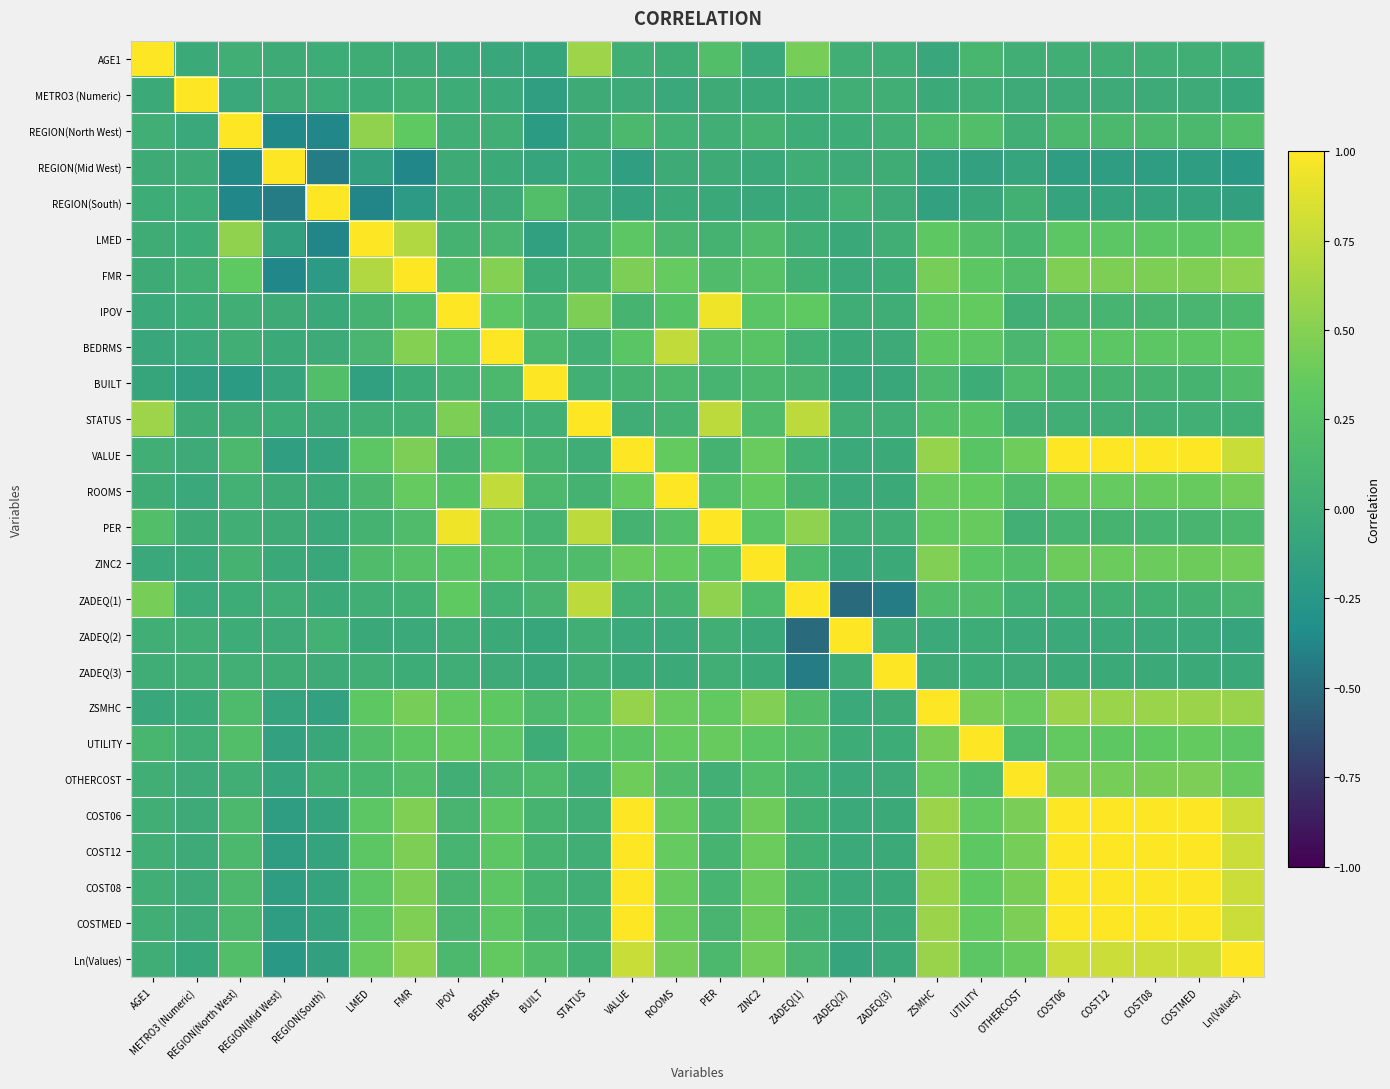

Reading left to right, extract all data points from this chart.

AGE1: AGE1=1.0	METRO3 (Numeric)=-0.0	REGION(North West)=0.0	REGION(Mid West)=-0.0	REGION(South)=-0.0	LMED=0.0	FMR=-0.0	IPOV=-0.0	BEDRMS=-0.1	BUILT=-0.1	STATUS=0.6	VALUE=0.0	ROOMS=0.0	PER=0.2	ZINC2=-0.1	ZADEQ(1)=0.4	ZADEQ(2)=0.0	ZADEQ(3)=0.0	ZSMHC=-0.1	UTILITY=0.1	OTHERCOST=0.0	COST06=0.0	COST12=0.0	COST08=0.0	COSTMED=0.0	Ln(Values)=0.0
METRO3 (Numeric): AGE1=-0.0	METRO3 (Numeric)=1.0	REGION(North West)=-0.1	REGION(Mid West)=-0.0	REGION(South)=-0.0	LMED=-0.0	FMR=0.1	IPOV=-0.0	BEDRMS=-0.0	BUILT=-0.2	STATUS=-0.0	VALUE=-0.0	ROOMS=-0.1	PER=-0.0	ZINC2=-0.0	ZADEQ(1)=-0.0	ZADEQ(2)=0.0	ZADEQ(3)=0.0	ZSMHC=-0.0	UTILITY=0.0	OTHERCOST=-0.0	COST06=-0.0	COST12=-0.0	COST08=-0.0	COSTMED=-0.0	Ln(Values)=-0.1
REGION(North West): AGE1=0.0	METRO3 (Numeric)=-0.1	REGION(North West)=1.0	REGION(Mid West)=-0.4	REGION(South)=-0.4	LMED=0.5	FMR=0.3	IPOV=0.0	BEDRMS=0.0	BUILT=-0.2	STATUS=0.0	VALUE=0.1	ROOMS=0.0	PER=0.0	ZINC2=0.1	ZADEQ(1)=-0.0	ZADEQ(2)=-0.0	ZADEQ(3)=0.0	ZSMHC=0.2	UTILITY=0.2	OTHERCOST=0.0	COST06=0.1	COST12=0.1	COST08=0.1	COSTMED=0.1	Ln(Values)=0.2
REGION(Mid West): AGE1=-0.0	METRO3 (Numeric)=-0.0	REGION(North West)=-0.4	REGION(Mid West)=1.0	REGION(South)=-0.4	LMED=-0.1	FMR=-0.4	IPOV=-0.0	BEDRMS=-0.0	BUILT=-0.1	STATUS=-0.0	VALUE=-0.2	ROOMS=-0.0	PER=-0.0	ZINC2=-0.0	ZADEQ(1)=0.0	ZADEQ(2)=-0.0	ZADEQ(3)=0.0	ZSMHC=-0.1	UTILITY=-0.1	OTHERCOST=-0.1	COST06=-0.2	COST12=-0.2	COST08=-0.2	COSTMED=-0.2	Ln(Values)=-0.2
REGION(South): AGE1=-0.0	METRO3 (Numeric)=-0.0	REGION(North West)=-0.4	REGION(Mid West)=-0.4	REGION(South)=1.0	LMED=-0.4	FMR=-0.2	IPOV=-0.0	BEDRMS=-0.0	BUILT=0.2	STATUS=-0.0	VALUE=-0.1	ROOMS=-0.0	PER=-0.0	ZINC2=-0.1	ZADEQ(1)=-0.0	ZADEQ(2)=0.0	ZADEQ(3)=-0.0	ZSMHC=-0.1	UTILITY=-0.1	OTHERCOST=0.0	COST06=-0.1	COST12=-0.1	COST08=-0.1	COSTMED=-0.1	Ln(Values)=-0.1
LMED: AGE1=0.0	METRO3 (Numeric)=-0.0	REGION(North West)=0.5	REGION(Mid West)=-0.1	REGION(South)=-0.4	LMED=1.0	FMR=0.7	IPOV=0.1	BEDRMS=0.1	BUILT=-0.1	STATUS=0.0	VALUE=0.3	ROOMS=0.1	PER=0.1	ZINC2=0.2	ZADEQ(1)=0.0	ZADEQ(2)=-0.0	ZADEQ(3)=0.0	ZSMHC=0.3	UTILITY=0.2	OTHERCOST=0.1	COST06=0.3	COST12=0.3	COST08=0.3	COSTMED=0.3	Ln(Values)=0.4
FMR: AGE1=-0.0	METRO3 (Numeric)=0.1	REGION(North West)=0.3	REGION(Mid West)=-0.4	REGION(South)=-0.2	LMED=0.7	FMR=1.0	IPOV=0.2	BEDRMS=0.5	BUILT=-0.0	STATUS=0.0	VALUE=0.5	ROOMS=0.4	PER=0.2	ZINC2=0.2	ZADEQ(1)=0.0	ZADEQ(2)=-0.0	ZADEQ(3)=-0.0	ZSMHC=0.4	UTILITY=0.3	OTHERCOST=0.2	COST06=0.5	COST12=0.5	COST08=0.5	COSTMED=0.5	Ln(Values)=0.5
IPOV: AGE1=-0.0	METRO3 (Numeric)=-0.0	REGION(North West)=0.0	REGION(Mid West)=-0.0	REGION(South)=-0.0	LMED=0.1	FMR=0.2	IPOV=1.0	BEDRMS=0.3	BUILT=0.1	STATUS=0.5	VALUE=0.1	ROOMS=0.3	PER=0.9	ZINC2=0.3	ZADEQ(1)=0.3	ZADEQ(2)=0.0	ZADEQ(3)=0.0	ZSMHC=0.4	UTILITY=0.4	OTHERCOST=0.0	COST06=0.1	COST12=0.1	COST08=0.1	COSTMED=0.1	Ln(Values)=0.1
BEDRMS: AGE1=-0.1	METRO3 (Numeric)=-0.0	REGION(North West)=0.0	REGION(Mid West)=-0.0	REGION(South)=-0.0	LMED=0.1	FMR=0.5	IPOV=0.3	BEDRMS=1.0	BUILT=0.1	STATUS=0.0	VALUE=0.3	ROOMS=0.7	PER=0.2	ZINC2=0.3	ZADEQ(1)=0.0	ZADEQ(2)=-0.0	ZADEQ(3)=-0.0	ZSMHC=0.3	UTILITY=0.3	OTHERCOST=0.1	COST06=0.3	COST12=0.3	COST08=0.3	COSTMED=0.3	Ln(Values)=0.3
BUILT: AGE1=-0.1	METRO3 (Numeric)=-0.2	REGION(North West)=-0.2	REGION(Mid West)=-0.1	REGION(South)=0.2	LMED=-0.1	FMR=-0.0	IPOV=0.1	BEDRMS=0.1	BUILT=1.0	STATUS=0.0	VALUE=0.1	ROOMS=0.1	PER=0.1	ZINC2=0.1	ZADEQ(1)=0.1	ZADEQ(2)=-0.1	ZADEQ(3)=-0.1	ZSMHC=0.2	UTILITY=-0.0	OTHERCOST=0.2	COST06=0.1	COST12=0.1	COST08=0.1	COSTMED=0.1	Ln(Values)=0.2
STATUS: AGE1=0.6	METRO3 (Numeric)=-0.0	REGION(North West)=0.0	REGION(Mid West)=-0.0	REGION(South)=-0.0	LMED=0.0	FMR=0.0	IPOV=0.5	BEDRMS=0.0	BUILT=0.0	STATUS=1.0	VALUE=0.0	ROOMS=0.1	PER=0.7	ZINC2=0.2	ZADEQ(1)=0.7	ZADEQ(2)=0.0	ZADEQ(3)=0.0	ZSMHC=0.2	UTILITY=0.3	OTHERCOST=0.0	COST06=0.0	COST12=0.0	COST08=0.0	COSTMED=0.0	Ln(Values)=0.1
VALUE: AGE1=0.0	METRO3 (Numeric)=-0.0	REGION(North West)=0.1	REGION(Mid West)=-0.2	REGION(South)=-0.1	LMED=0.3	FMR=0.5	IPOV=0.1	BEDRMS=0.3	BUILT=0.1	STATUS=0.0	VALUE=1.0	ROOMS=0.4	PER=0.1	ZINC2=0.4	ZADEQ(1)=0.0	ZADEQ(2)=-0.0	ZADEQ(3)=-0.0	ZSMHC=0.6	UTILITY=0.3	OTHERCOST=0.4	COST06=1.0	COST12=1.0	COST08=1.0	COSTMED=1.0	Ln(Values)=0.8
ROOMS: AGE1=0.0	METRO3 (Numeric)=-0.1	REGION(North West)=0.0	REGION(Mid West)=-0.0	REGION(South)=-0.0	LMED=0.1	FMR=0.4	IPOV=0.3	BEDRMS=0.7	BUILT=0.1	STATUS=0.1	VALUE=0.4	ROOMS=1.0	PER=0.2	ZINC2=0.4	ZADEQ(1)=0.1	ZADEQ(2)=-0.0	ZADEQ(3)=-0.0	ZSMHC=0.4	UTILITY=0.4	OTHERCOST=0.2	COST06=0.4	COST12=0.4	COST08=0.4	COSTMED=0.4	Ln(Values)=0.4
PER: AGE1=0.2	METRO3 (Numeric)=-0.0	REGION(North West)=0.0	REGION(Mid West)=-0.0	REGION(South)=-0.0	LMED=0.1	FMR=0.2	IPOV=0.9	BEDRMS=0.2	BUILT=0.1	STATUS=0.7	VALUE=0.1	ROOMS=0.2	PER=1.0	ZINC2=0.3	ZADEQ(1)=0.5	ZADEQ(2)=0.0	ZADEQ(3)=0.0	ZSMHC=0.3	UTILITY=0.4	OTHERCOST=0.0	COST06=0.1	COST12=0.1	COST08=0.1	COSTMED=0.1	Ln(Values)=0.1
ZINC2: AGE1=-0.1	METRO3 (Numeric)=-0.0	REGION(North West)=0.1	REGION(Mid West)=-0.0	REGION(South)=-0.1	LMED=0.2	FMR=0.2	IPOV=0.3	BEDRMS=0.3	BUILT=0.1	STATUS=0.2	VALUE=0.4	ROOMS=0.4	PER=0.3	ZINC2=1.0	ZADEQ(1)=0.2	ZADEQ(2)=-0.0	ZADEQ(3)=-0.0	ZSMHC=0.5	UTILITY=0.3	OTHERCOST=0.2	COST06=0.4	COST12=0.4	COST08=0.4	COSTMED=0.4	Ln(Values)=0.4
ZADEQ(1): AGE1=0.4	METRO3 (Numeric)=-0.0	REGION(North West)=-0.0	REGION(Mid West)=0.0	REGION(South)=-0.0	LMED=0.0	FMR=0.0	IPOV=0.3	BEDRMS=0.0	BUILT=0.1	STATUS=0.7	VALUE=0.0	ROOMS=0.1	PER=0.5	ZINC2=0.2	ZADEQ(1)=1.0	ZADEQ(2)=-0.5	ZADEQ(3)=-0.4	ZSMHC=0.2	UTILITY=0.2	OTHERCOST=0.0	COST06=0.1	COST12=0.0	COST08=0.1	COSTMED=0.1	Ln(Values)=0.1
ZADEQ(2): AGE1=0.0	METRO3 (Numeric)=0.0	REGION(North West)=-0.0	REGION(Mid West)=-0.0	REGION(South)=0.0	LMED=-0.0	FMR=-0.0	IPOV=0.0	BEDRMS=-0.0	BUILT=-0.1	STATUS=0.0	VALUE=-0.0	ROOMS=-0.0	PER=0.0	ZINC2=-0.0	ZADEQ(1)=-0.5	ZADEQ(2)=1.0	ZADEQ(3)=-0.0	ZSMHC=-0.0	UTILITY=-0.0	OTHERCOST=-0.0	COST06=-0.0	COST12=-0.0	COST08=-0.0	COSTMED=-0.0	Ln(Values)=-0.1
ZADEQ(3): AGE1=0.0	METRO3 (Numeric)=0.0	REGION(North West)=0.0	REGION(Mid West)=0.0	REGION(South)=-0.0	LMED=0.0	FMR=-0.0	IPOV=0.0	BEDRMS=-0.0	BUILT=-0.1	STATUS=0.0	VALUE=-0.0	ROOMS=-0.0	PER=0.0	ZINC2=-0.0	ZADEQ(1)=-0.4	ZADEQ(2)=-0.0	ZADEQ(3)=1.0	ZSMHC=-0.0	UTILITY=-0.0	OTHERCOST=-0.0	COST06=-0.0	COST12=-0.0	COST08=-0.0	COSTMED=-0.0	Ln(Values)=-0.0
ZSMHC: AGE1=-0.1	METRO3 (Numeric)=-0.0	REGION(North West)=0.2	REGION(Mid West)=-0.1	REGION(South)=-0.1	LMED=0.3	FMR=0.4	IPOV=0.4	BEDRMS=0.3	BUILT=0.2	STATUS=0.2	VALUE=0.6	ROOMS=0.4	PER=0.3	ZINC2=0.5	ZADEQ(1)=0.2	ZADEQ(2)=-0.0	ZADEQ(3)=-0.0	ZSMHC=1.0	UTILITY=0.4	OTHERCOST=0.4	COST06=0.6	COST12=0.6	COST08=0.6	COSTMED=0.6	Ln(Values)=0.6
UTILITY: AGE1=0.1	METRO3 (Numeric)=0.0	REGION(North West)=0.2	REGION(Mid West)=-0.1	REGION(South)=-0.1	LMED=0.2	FMR=0.3	IPOV=0.4	BEDRMS=0.3	BUILT=-0.0	STATUS=0.3	VALUE=0.3	ROOMS=0.4	PER=0.4	ZINC2=0.3	ZADEQ(1)=0.2	ZADEQ(2)=-0.0	ZADEQ(3)=-0.0	ZSMHC=0.4	UTILITY=1.0	OTHERCOST=0.2	COST06=0.3	COST12=0.3	COST08=0.3	COSTMED=0.4	Ln(Values)=0.3
OTHERCOST: AGE1=0.0	METRO3 (Numeric)=-0.0	REGION(North West)=0.0	REGION(Mid West)=-0.1	REGION(South)=0.0	LMED=0.1	FMR=0.2	IPOV=0.0	BEDRMS=0.1	BUILT=0.2	STATUS=0.0	VALUE=0.4	ROOMS=0.2	PER=0.0	ZINC2=0.2	ZADEQ(1)=0.0	ZADEQ(2)=-0.0	ZADEQ(3)=-0.0	ZSMHC=0.4	UTILITY=0.2	OTHERCOST=1.0	COST06=0.4	COST12=0.4	COST08=0.4	COSTMED=0.5	Ln(Values)=0.4
COST06: AGE1=0.0	METRO3 (Numeric)=-0.0	REGION(North West)=0.1	REGION(Mid West)=-0.2	REGION(South)=-0.1	LMED=0.3	FMR=0.5	IPOV=0.1	BEDRMS=0.3	BUILT=0.1	STATUS=0.0	VALUE=1.0	ROOMS=0.4	PER=0.1	ZINC2=0.4	ZADEQ(1)=0.1	ZADEQ(2)=-0.0	ZADEQ(3)=-0.0	ZSMHC=0.6	UTILITY=0.3	OTHERCOST=0.4	COST06=1.0	COST12=1.0	COST08=1.0	COSTMED=1.0	Ln(Values)=0.8
COST12: AGE1=0.0	METRO3 (Numeric)=-0.0	REGION(North West)=0.1	REGION(Mid West)=-0.2	REGION(South)=-0.1	LMED=0.3	FMR=0.5	IPOV=0.1	BEDRMS=0.3	BUILT=0.1	STATUS=0.0	VALUE=1.0	ROOMS=0.4	PER=0.1	ZINC2=0.4	ZADEQ(1)=0.0	ZADEQ(2)=-0.0	ZADEQ(3)=-0.0	ZSMHC=0.6	UTILITY=0.3	OTHERCOST=0.4	COST06=1.0	COST12=1.0	COST08=1.0	COSTMED=1.0	Ln(Values)=0.8
COST08: AGE1=0.0	METRO3 (Numeric)=-0.0	REGION(North West)=0.1	REGION(Mid West)=-0.2	REGION(South)=-0.1	LMED=0.3	FMR=0.5	IPOV=0.1	BEDRMS=0.3	BUILT=0.1	STATUS=0.0	VALUE=1.0	ROOMS=0.4	PER=0.1	ZINC2=0.4	ZADEQ(1)=0.1	ZADEQ(2)=-0.0	ZADEQ(3)=-0.0	ZSMHC=0.6	UTILITY=0.3	OTHERCOST=0.4	COST06=1.0	COST12=1.0	COST08=1.0	COSTMED=1.0	Ln(Values)=0.8
COSTMED: AGE1=0.0	METRO3 (Numeric)=-0.0	REGION(North West)=0.1	REGION(Mid West)=-0.2	REGION(South)=-0.1	LMED=0.3	FMR=0.5	IPOV=0.1	BEDRMS=0.3	BUILT=0.1	STATUS=0.0	VALUE=1.0	ROOMS=0.4	PER=0.1	ZINC2=0.4	ZADEQ(1)=0.1	ZADEQ(2)=-0.0	ZADEQ(3)=-0.0	ZSMHC=0.6	UTILITY=0.4	OTHERCOST=0.5	COST06=1.0	COST12=1.0	COST08=1.0	COSTMED=1.0	Ln(Values)=0.8
Ln(Values): AGE1=0.0	METRO3 (Numeric)=-0.1	REGION(North West)=0.2	REGION(Mid West)=-0.2	REGION(South)=-0.1	LMED=0.4	FMR=0.5	IPOV=0.1	BEDRMS=0.3	BUILT=0.2	STATUS=0.1	VALUE=0.8	ROOMS=0.4	PER=0.1	ZINC2=0.4	ZADEQ(1)=0.1	ZADEQ(2)=-0.1	ZADEQ(3)=-0.0	ZSMHC=0.6	UTILITY=0.3	OTHERCOST=0.4	COST06=0.8	COST12=0.8	COST08=0.8	COSTMED=0.8	Ln(Values)=1.0